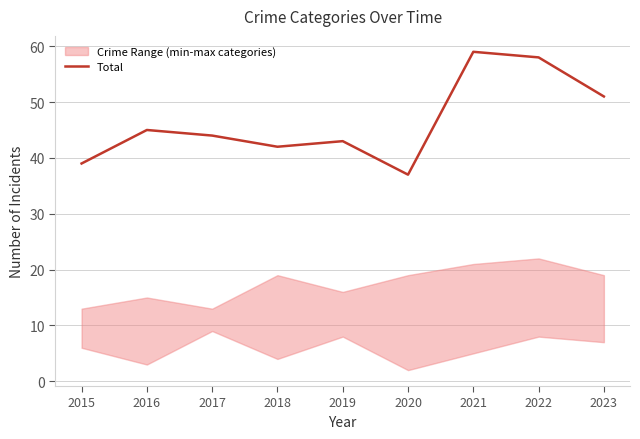

Which category has the lowest value across all series?

2020